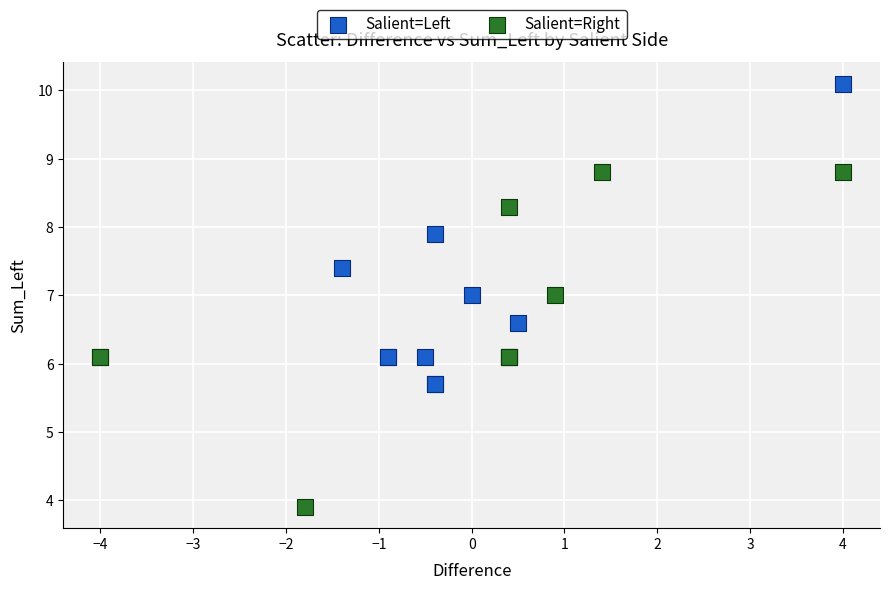

Which series reaches the minimum Y coordinate?

Salient=Right